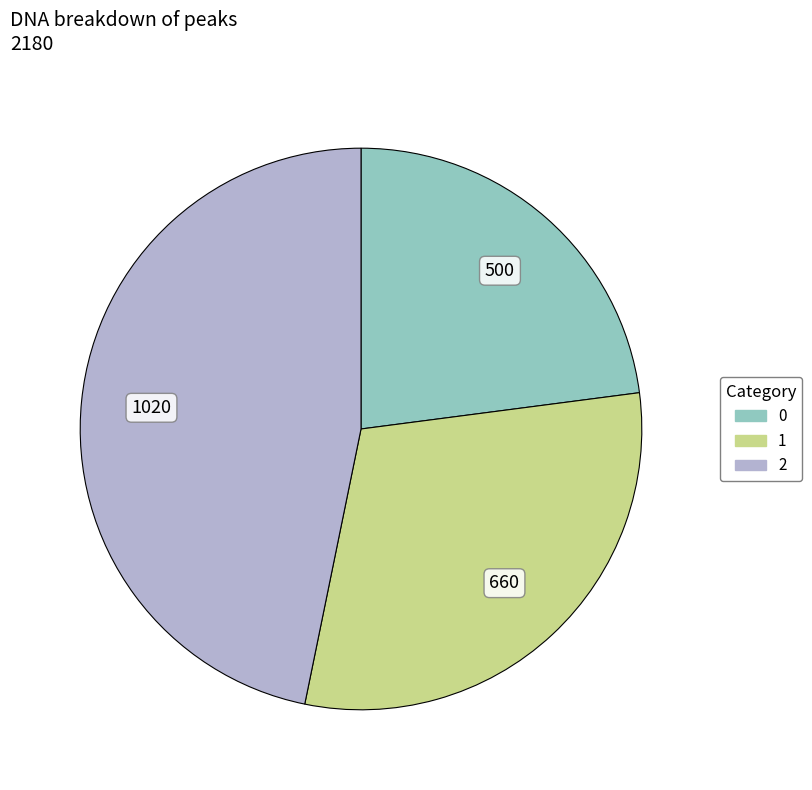

Is 2 the majority of the pie?

No